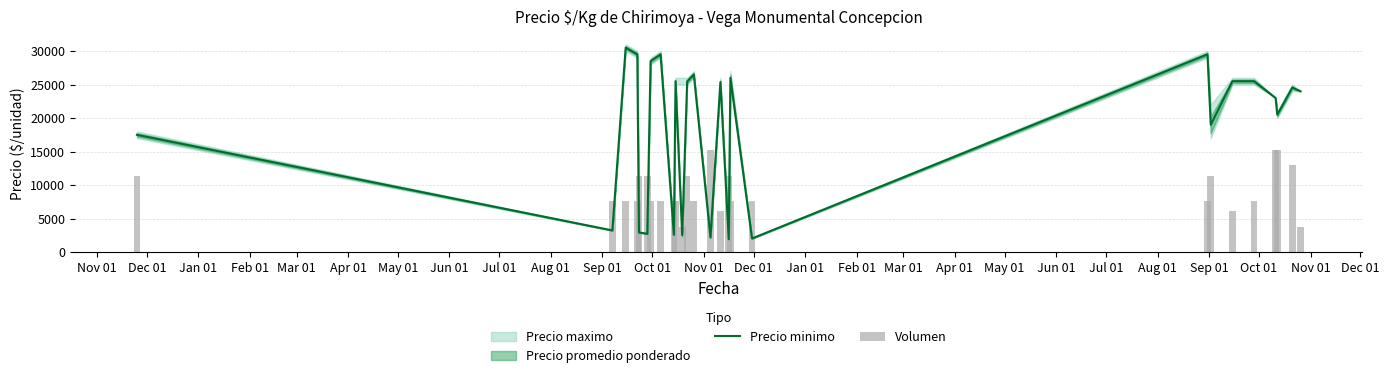

What is the highest value of the Precio minimo series?

30500.0